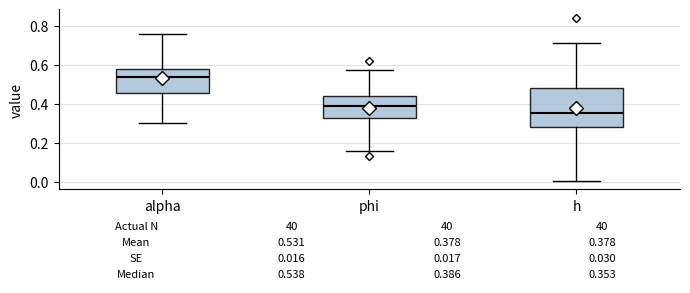

Which box's median line is the lowest?

h